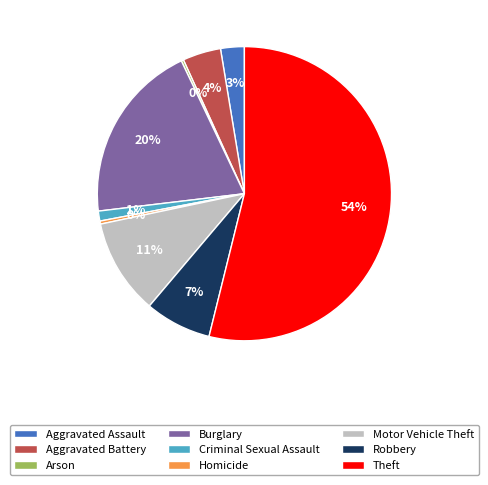

Is the sum of Aggravated Battery and Theft greater than half?

Yes